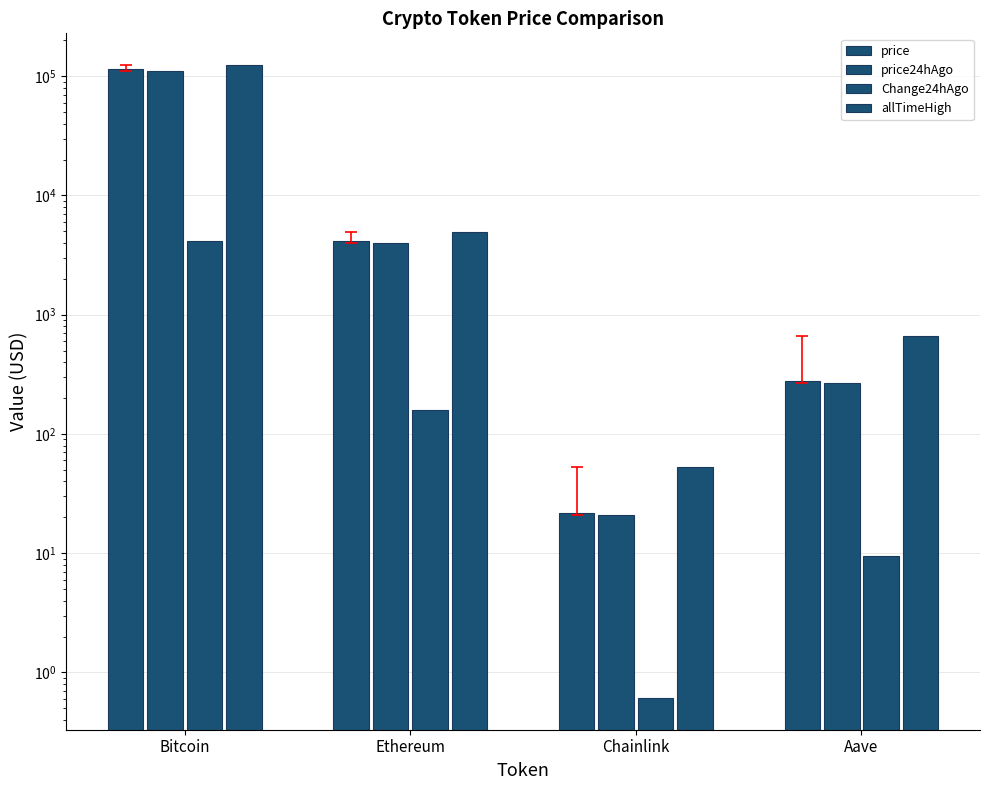

Which series changed the most between Chainlink and Aave?

allTimeHigh